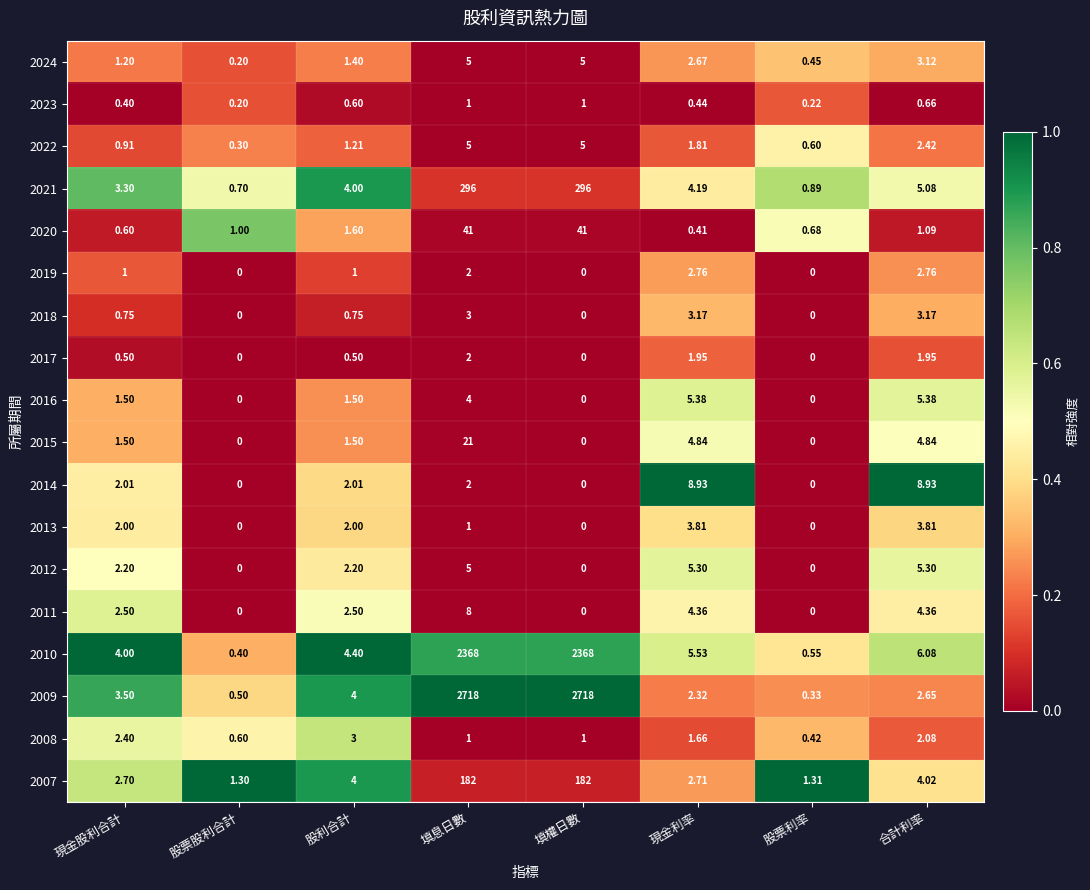

At which category is the sum across all series the highest?

填息日數